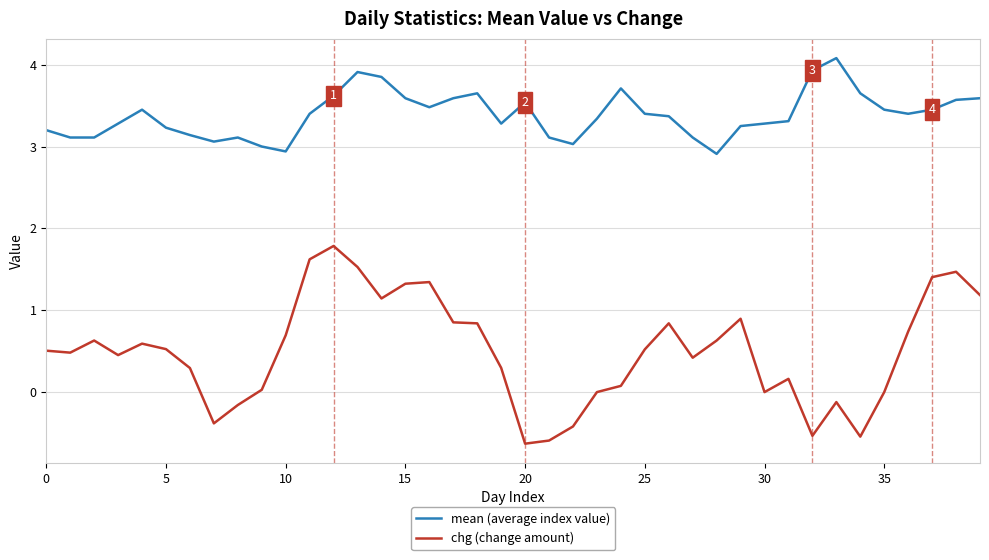

Which series has the largest total across all categories?

mean (average index value)